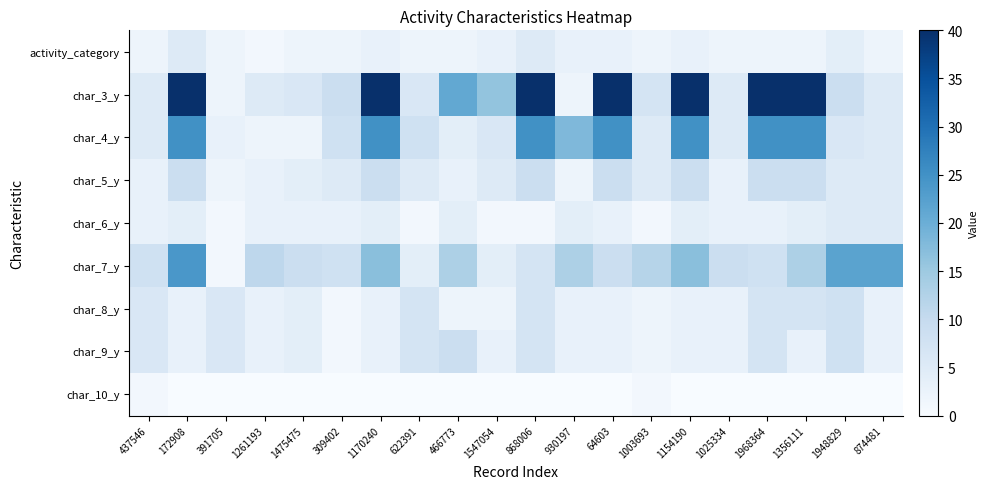

Which series has the largest total across all categories?

char_3_y